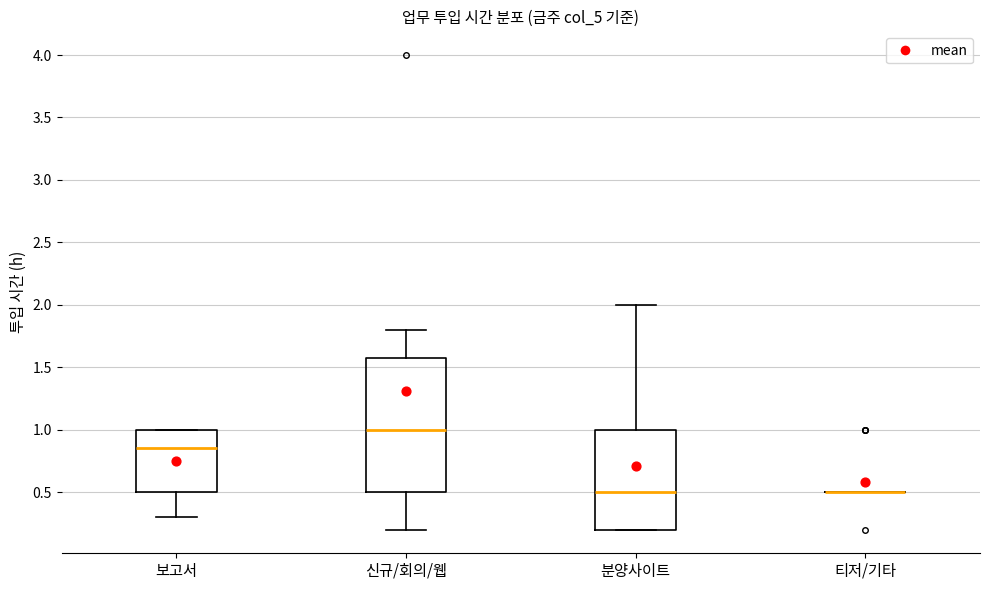

Reading left to right, transcribe this box plot: for each box, give where its median line is, the range the box spans, and where its two whiskers end, as read against the y-axis. The values are not printed on the chart, so give them approximately, as read against the axis.

보고서: median 0.85, box 0.50 to 1.00, whiskers 0.30 to 1.00
신규/회의/웹: median 1.00, box 0.50 to 1.60, whiskers 0.20 to 1.80
분양사이트: median 0.50, box 0.20 to 1.00, whiskers 0.20 to 2.00
티저/기타: box collapsed to a line at 0.50, whiskers 0.50 to 0.50